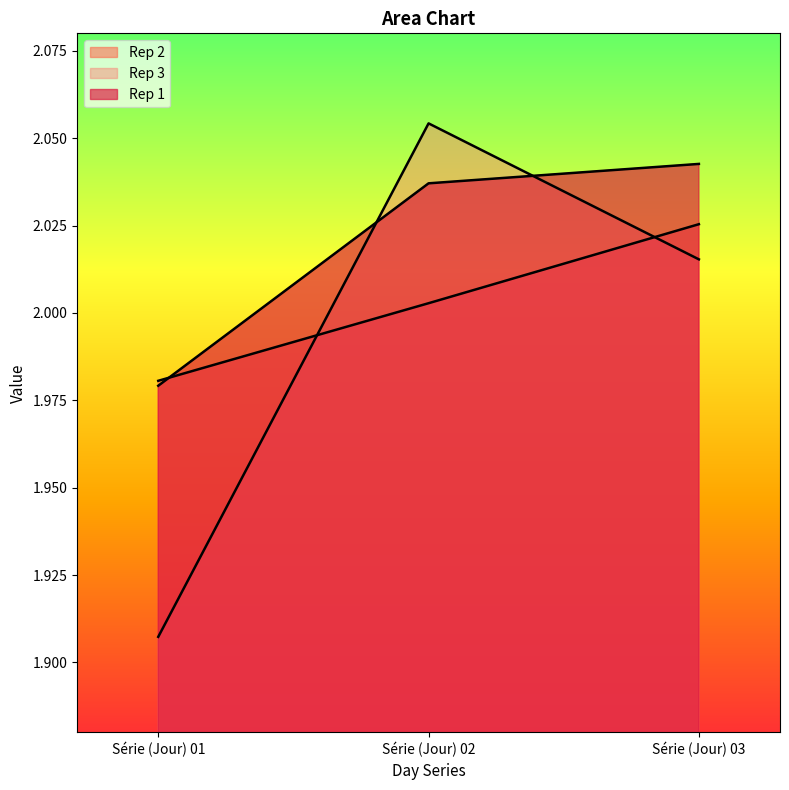

What is the difference between the Rep 1 values at Série (Jour) 03 and Série (Jour) 01?

0.1